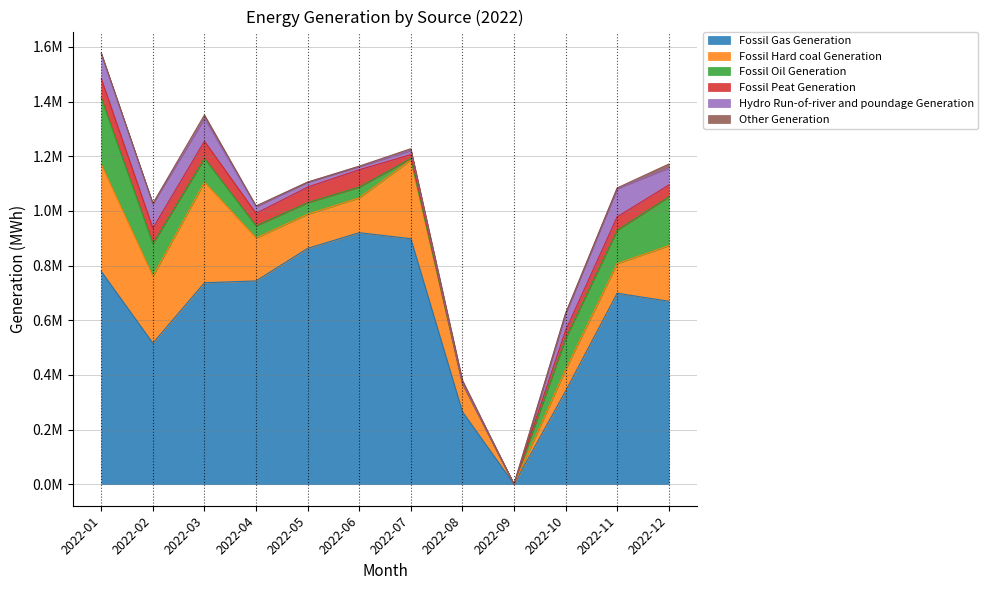

What is the sum of the Hydro Run-of-river and poundage Generation values at 2022-03 and 2022-06?

95153.0